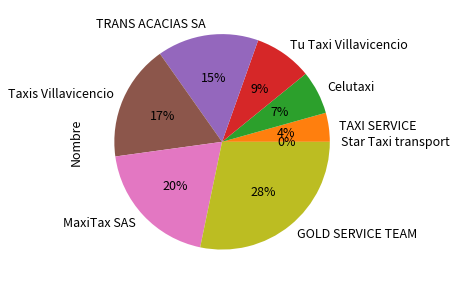

Is it true that Star Taxi transport is 11% of the pie?

False